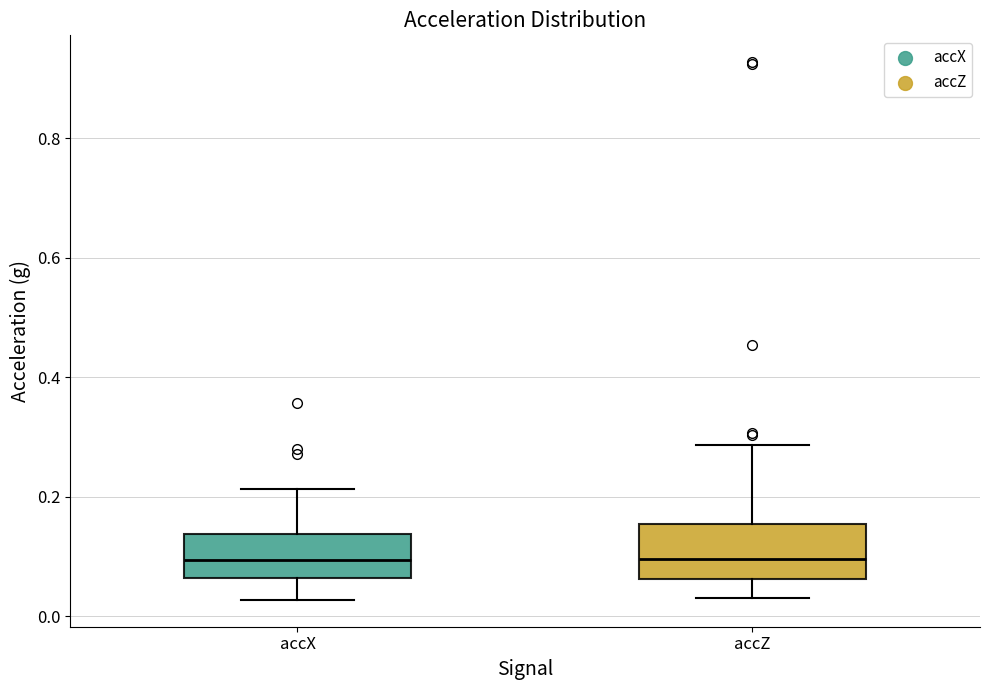

Reading left to right, transcribe this box plot: for each box, give where its median line is, the range the box spans, and where its two whiskers end, as read against the y-axis. The values are not printed on the chart, so give them approximately, as read against the axis.

accX: median 0.10, box 0.06 to 0.14, whiskers 0.02 to 0.22
accZ: median 0.10, box 0.06 to 0.16, whiskers 0.04 to 0.28